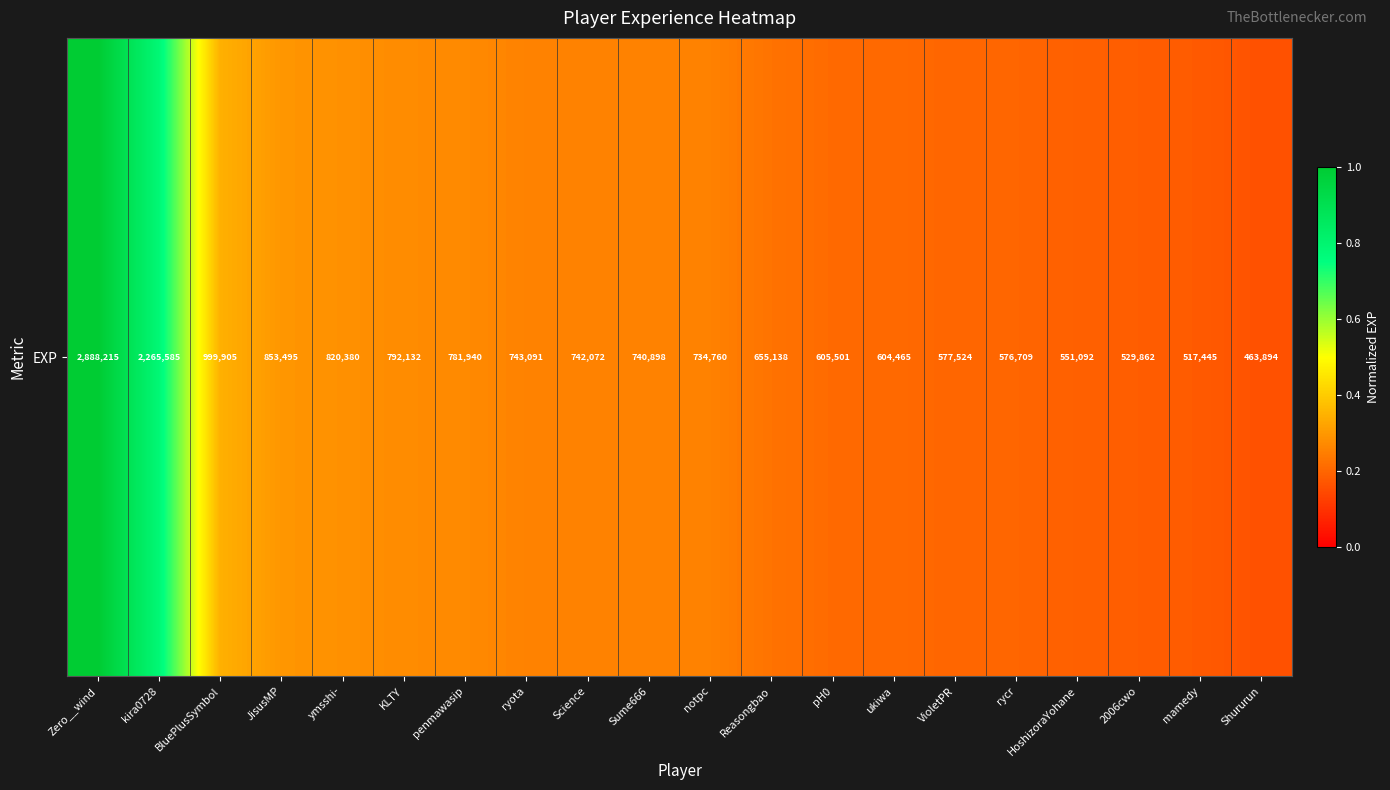

Rank the categories by value from highest to lowest.

Zero__wind, kira0728, BluePlusSymbol, JisusMP, ymsshi-, KLTY, penmawasip, ryota, Science, Sume666, notpc, Reasongbao, pH0, ukiwa, VioletPR, rycr, HoshizoraYohane, 2006cwo, mamedy, Shururun